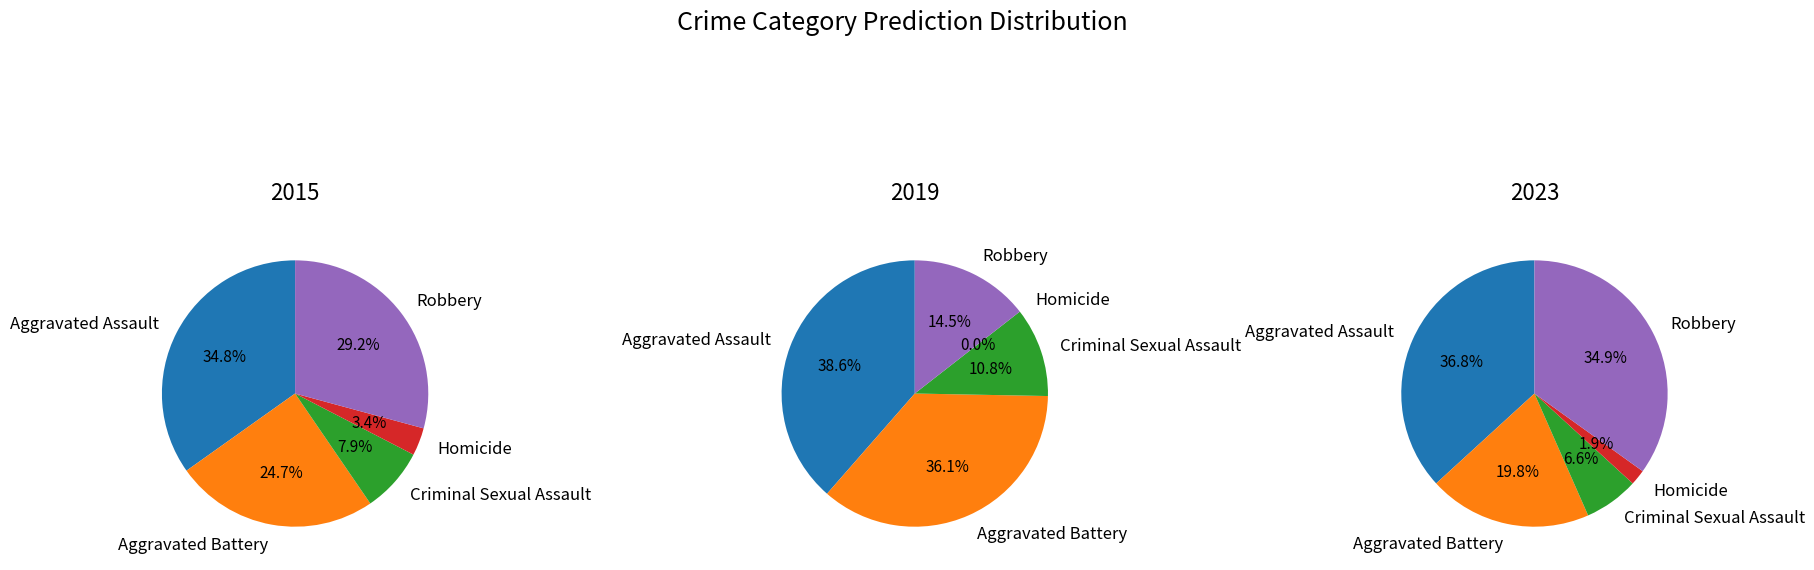

What is the largest slice in the pie chart?

Aggravated Assault